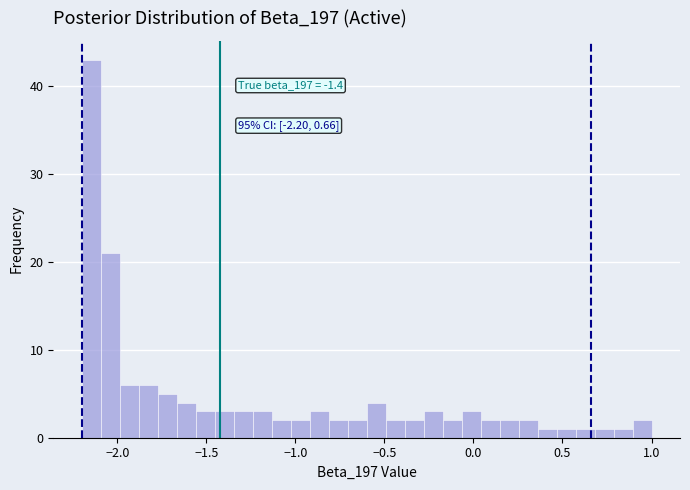

Read against the x-axis, roughly where is the centre of the tallest bar?

-2.15